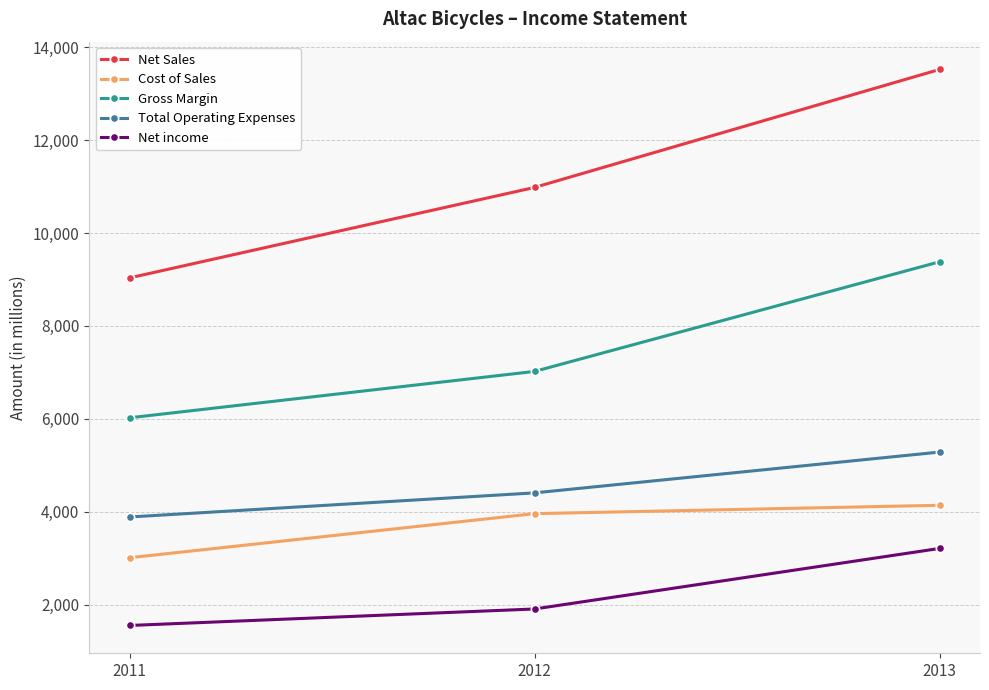

Is the value of Total Operating Expenses at 2011 greater than the value of Net Sales at 2012?

No